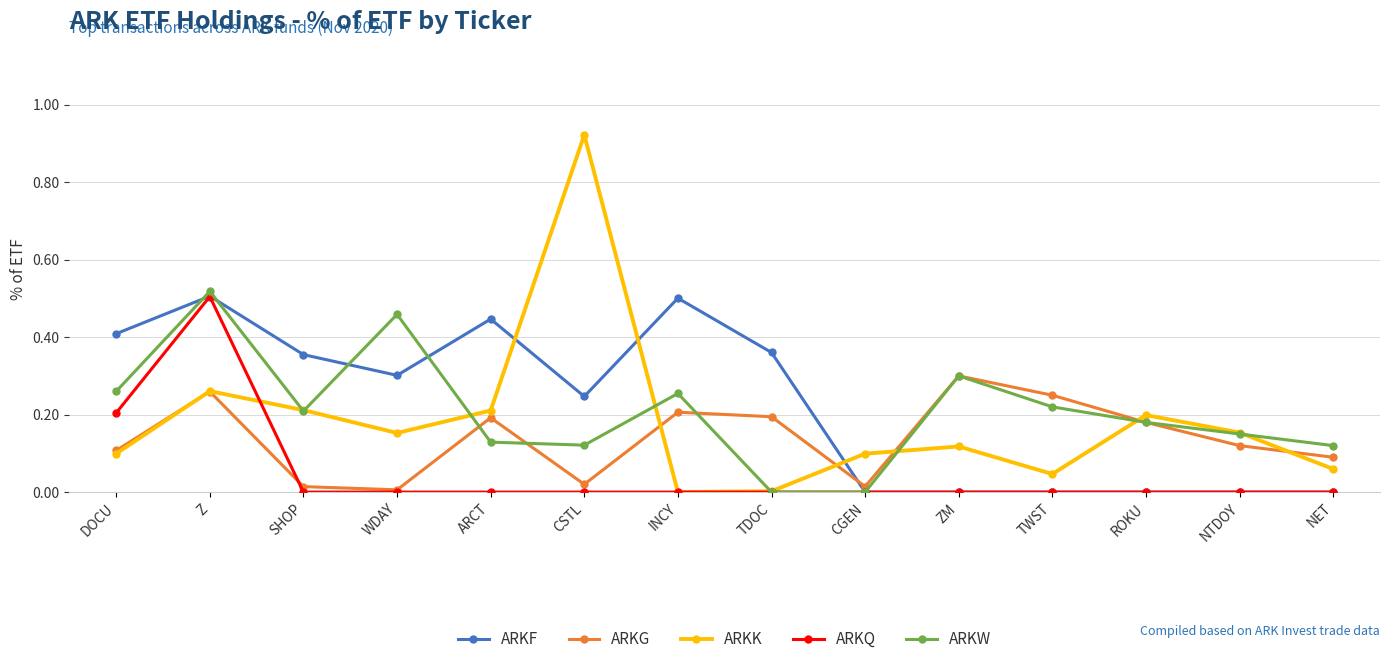

True or false: ARKF and ARKK cross at least once.

True